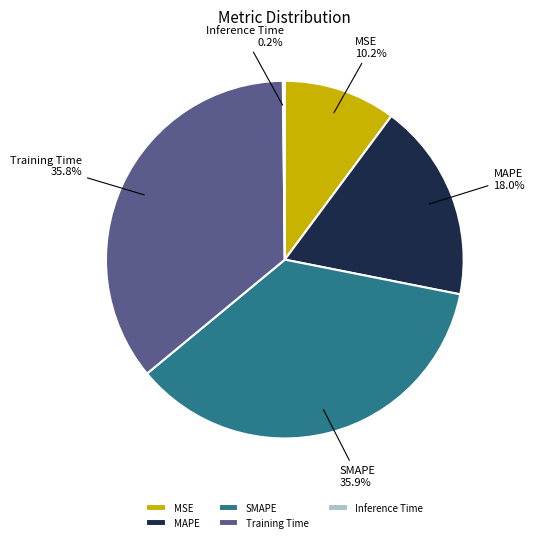

What percentage is the SMAPE slice, to the nearest percent?

36%